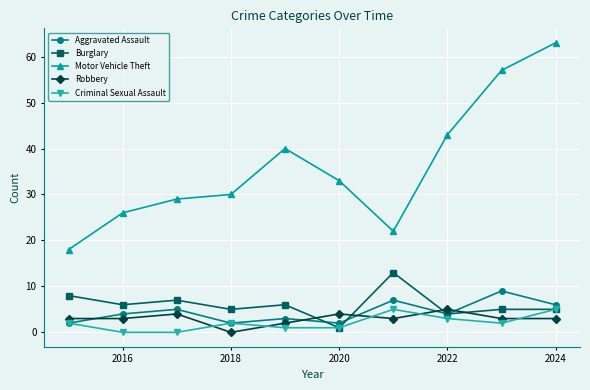

True or false: Motor Vehicle Theft and Robbery cross at least once.

False